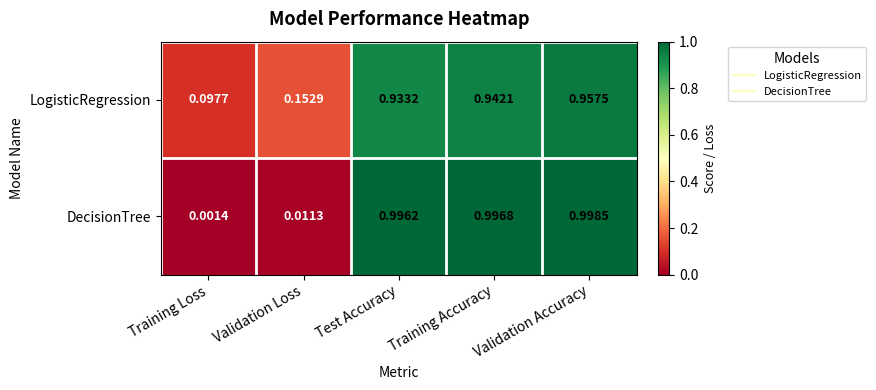

Rank the series by their average value, from highest to lowest.

LogisticRegression, DecisionTree